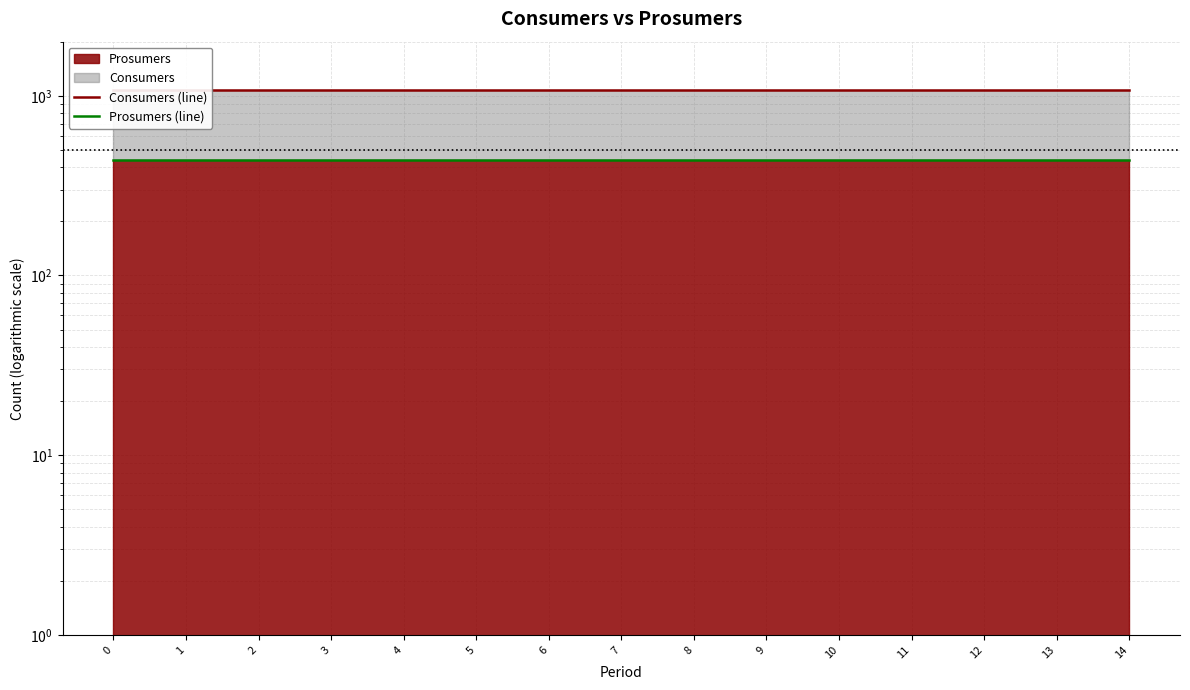

True or false: Consumers (line) has more than 2 interior local peaks.

False